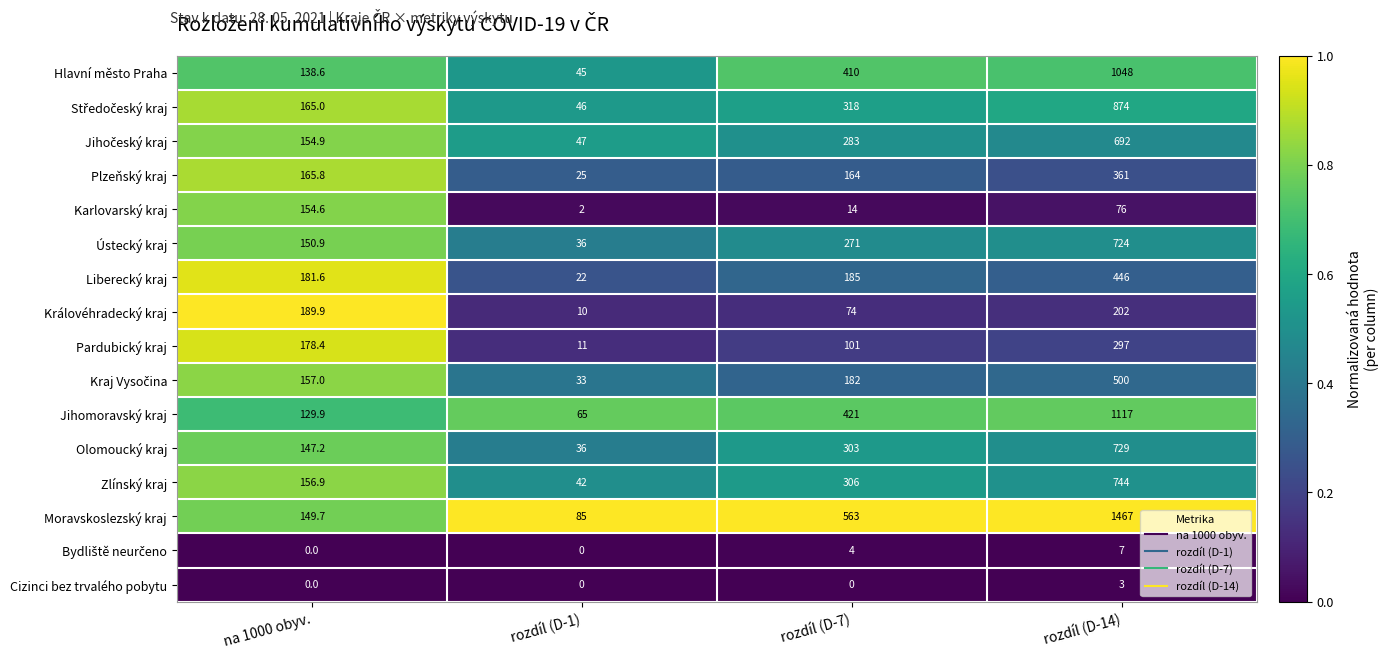

Between rozdíl (D-1) and rozdíl (D-14), which series saw the biggest shift?

Moravskoslezský kraj